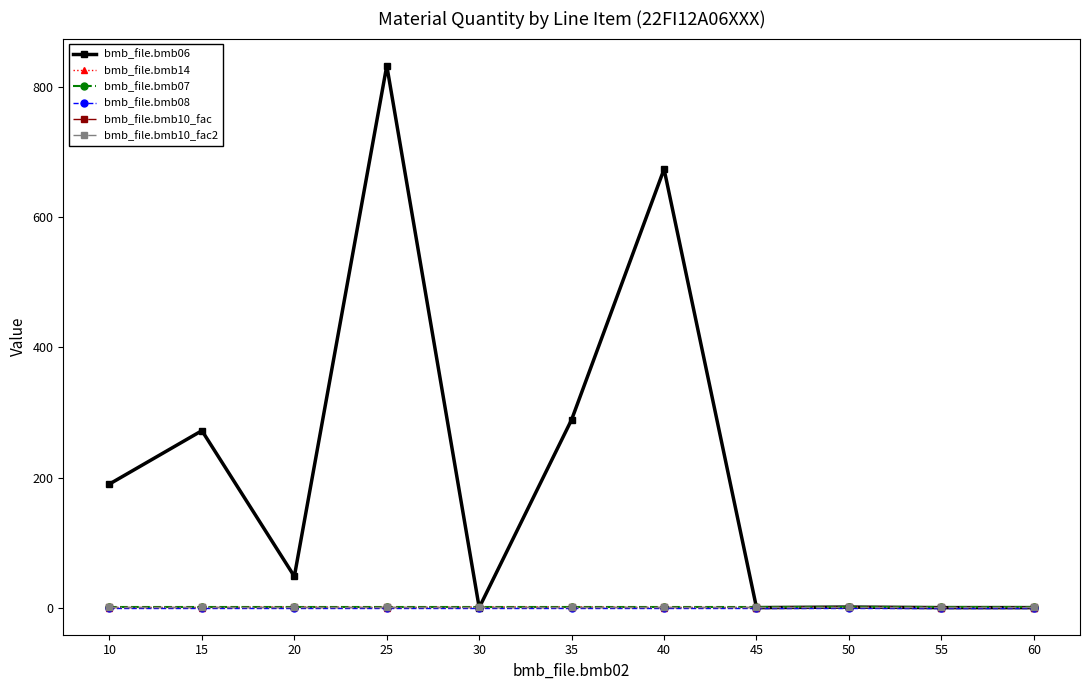

True or false: bmb_file.bmb08 has more than 0 interior local peaks.

False